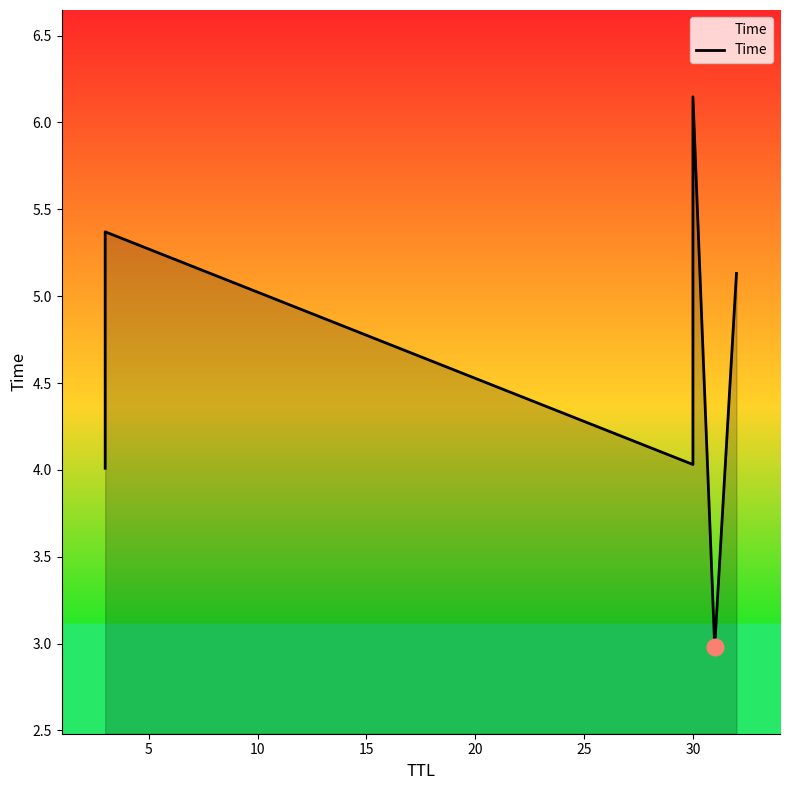

What is the maximum value shown in the chart?

6.1